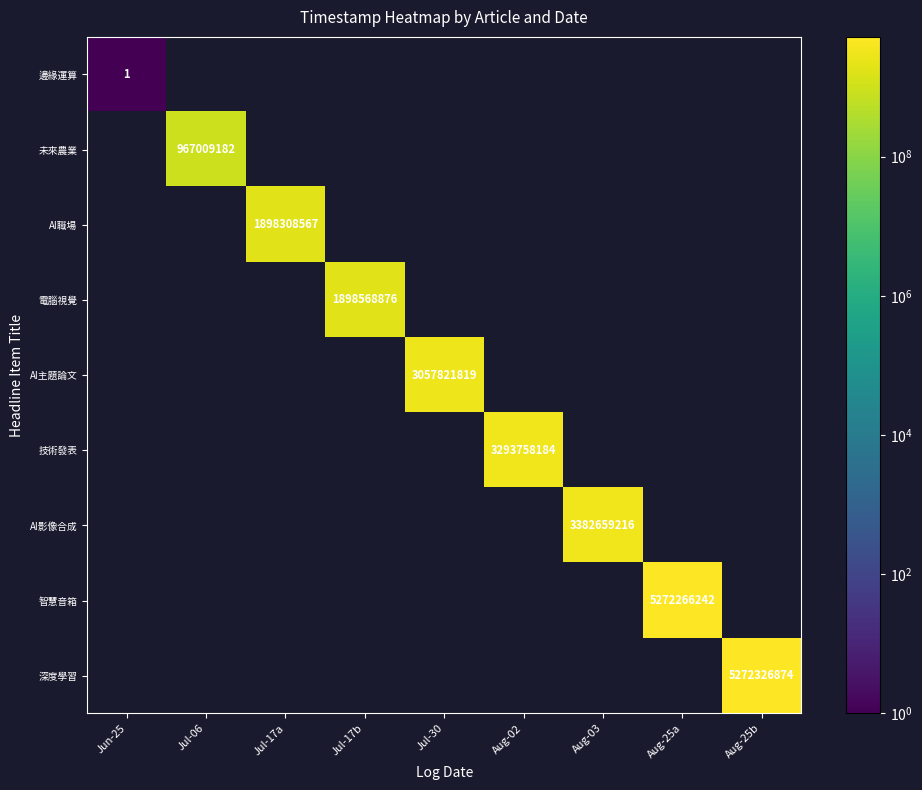

Is it true that 深度學習 equals 5272326874 at Aug-25b?

True